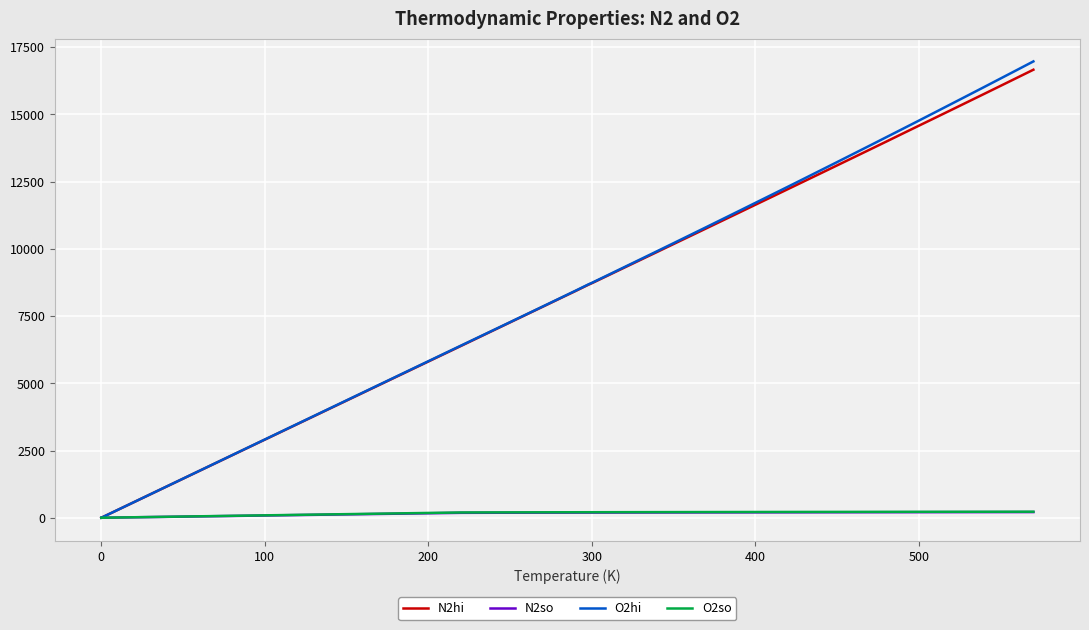

What is the maximum value shown in the chart?

16971.0